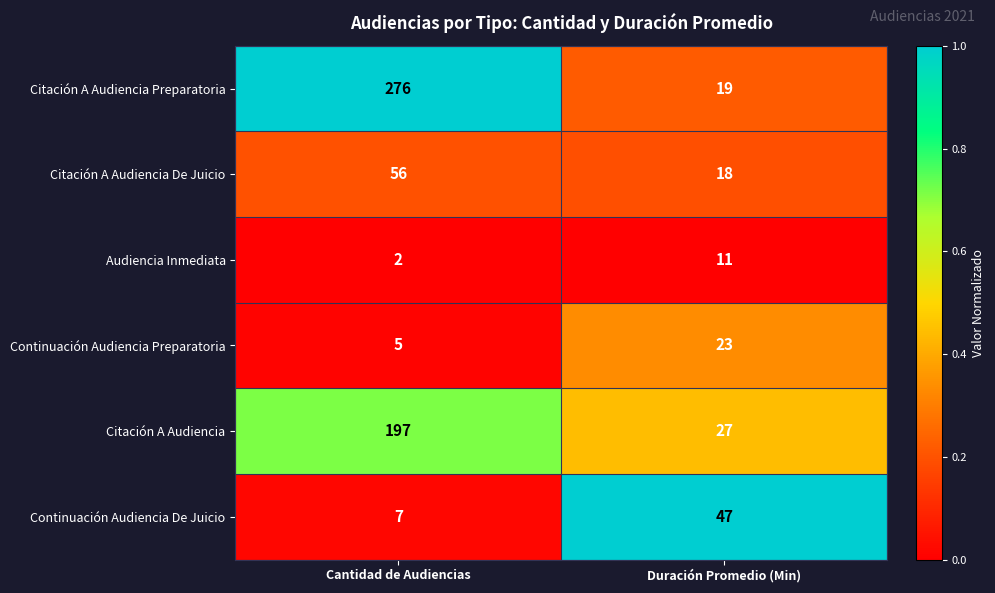

Reading left to right, what are all the values shown in this chart?

Citación A Audiencia Preparatoria: Cantidad de Audiencias=276	Duración Promedio (Min)=19
Citación A Audiencia De Juicio: Cantidad de Audiencias=56	Duración Promedio (Min)=18
Audiencia Inmediata: Cantidad de Audiencias=2	Duración Promedio (Min)=11
Continuación Audiencia Preparatoria: Cantidad de Audiencias=5	Duración Promedio (Min)=23
Citación A Audiencia: Cantidad de Audiencias=197	Duración Promedio (Min)=27
Continuación Audiencia De Juicio: Cantidad de Audiencias=7	Duración Promedio (Min)=47